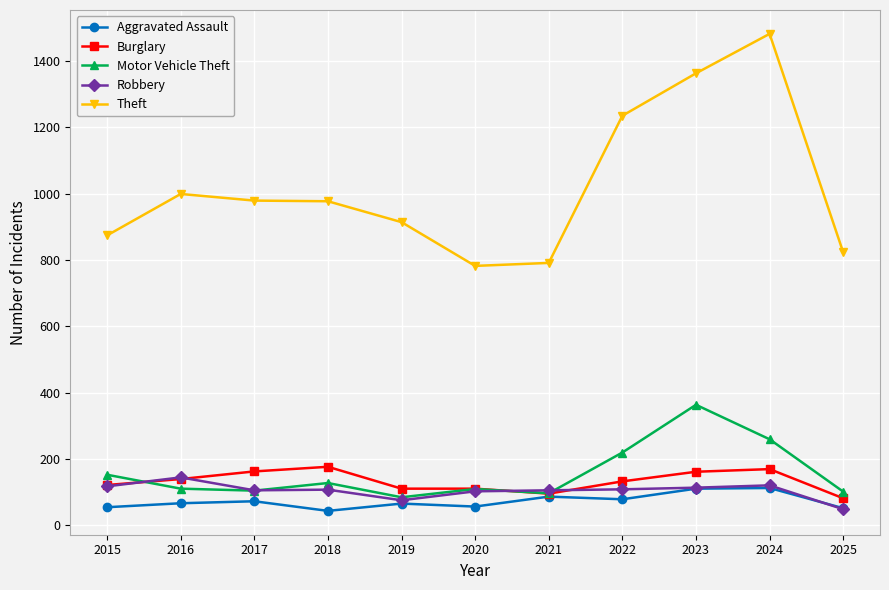

What is the average value of the Theft series?

1020